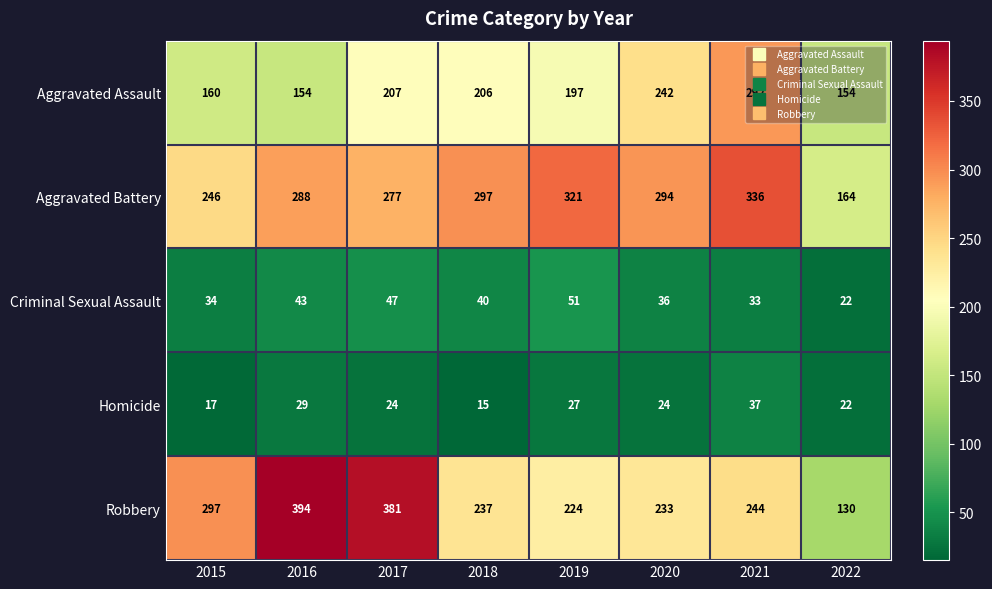

At which label does Robbery first exceed 244?

2015